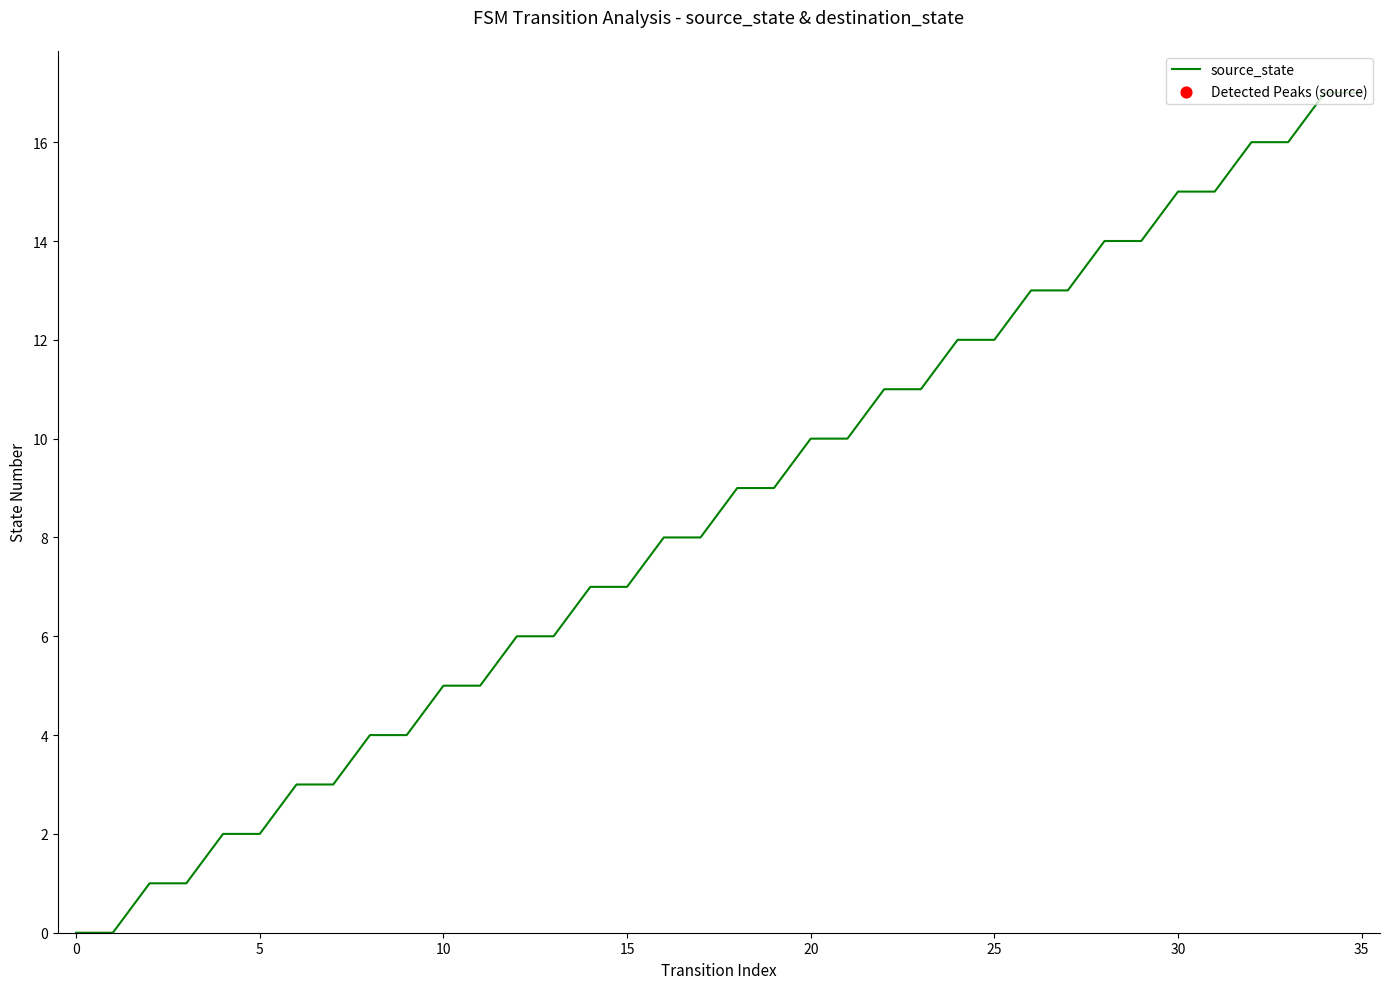

What is the maximum value shown in the chart?

17